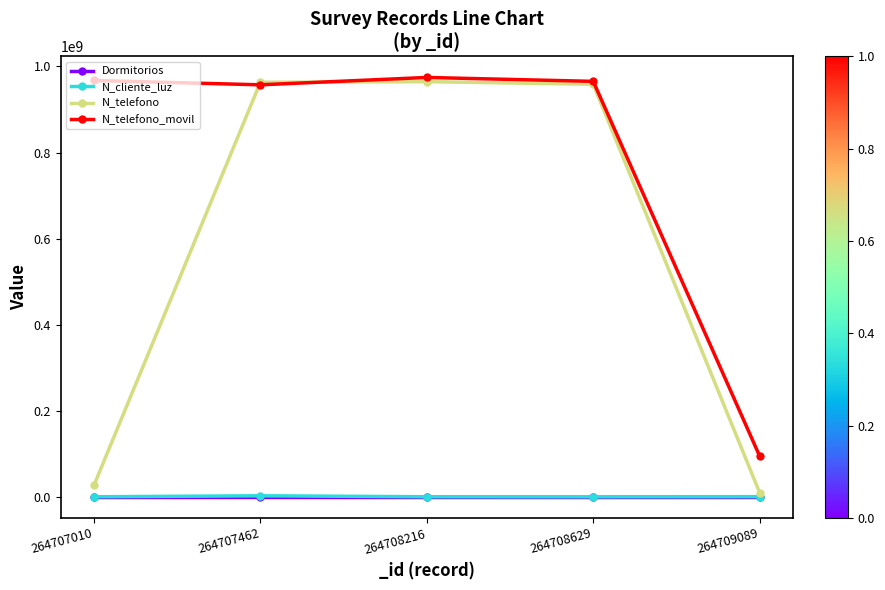

What is the greatest value displayed?

974523233